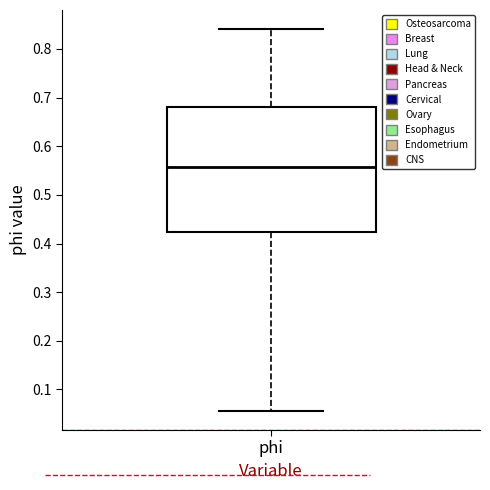

Where is the upper edge of the box for phi on the y-axis? The values are not printed on the chart, so give them approximately, as read against the axis.

0.68